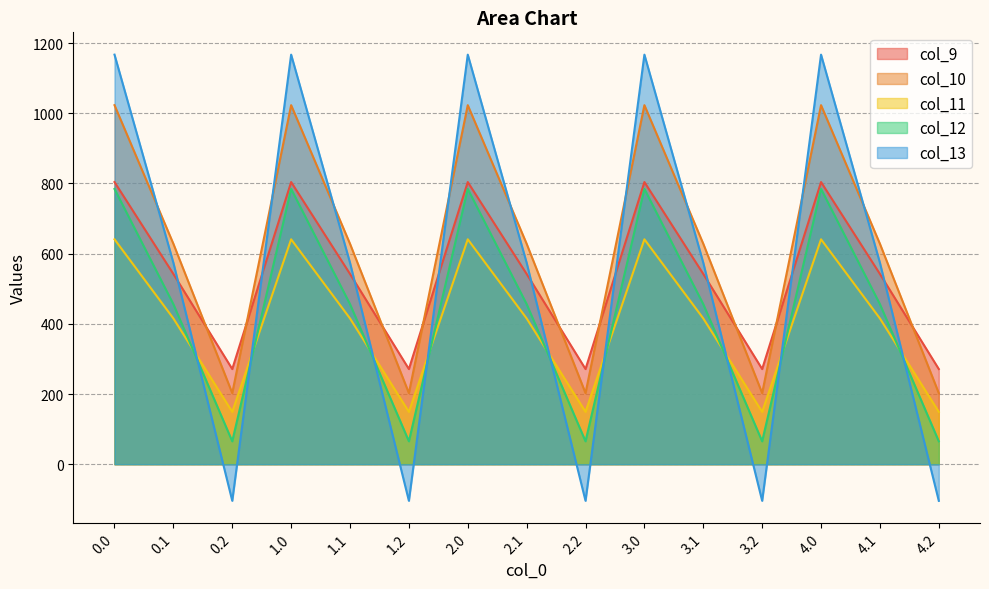

What is the difference between the second highest and second lowest values in the col_9 series?

532.9